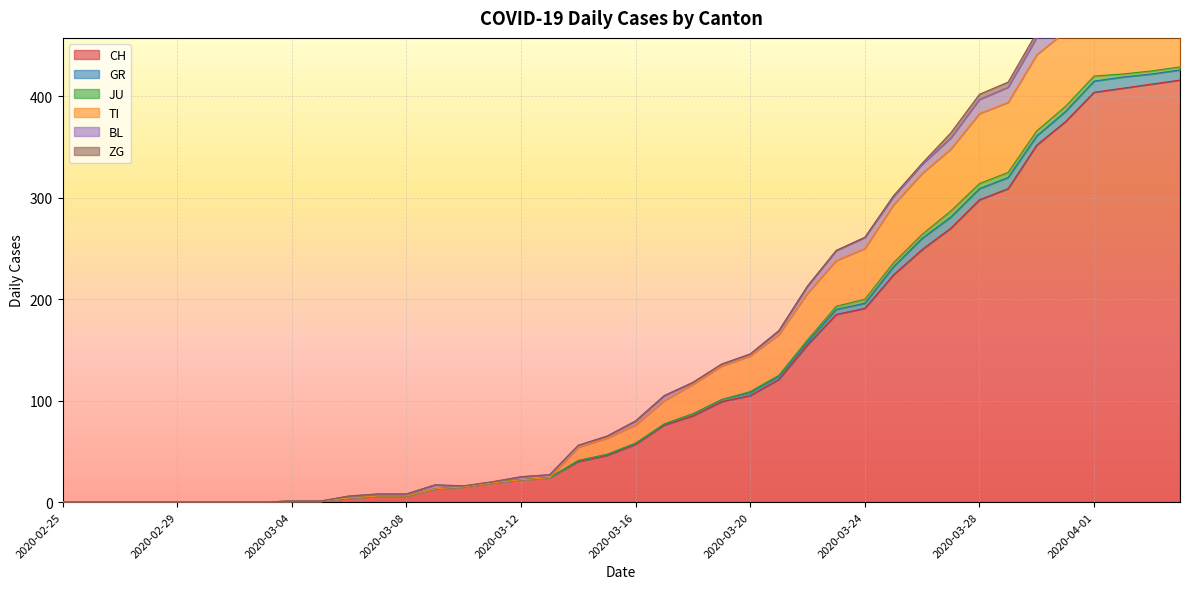

What are all the series names shown in the legend?

CH, GR, JU, TI, BL, ZG